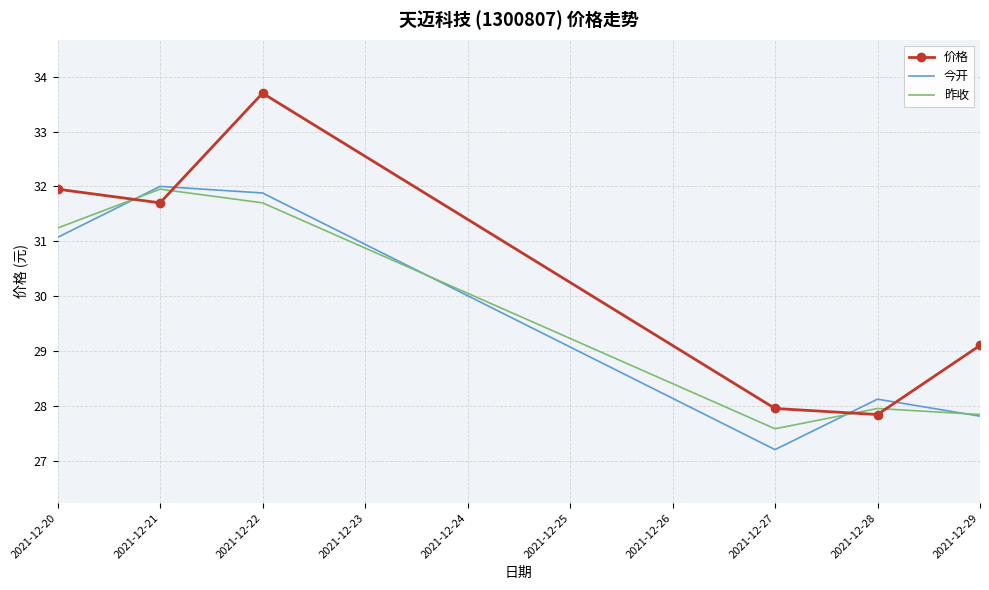

How many values in the 今开 series exceed 31?

3